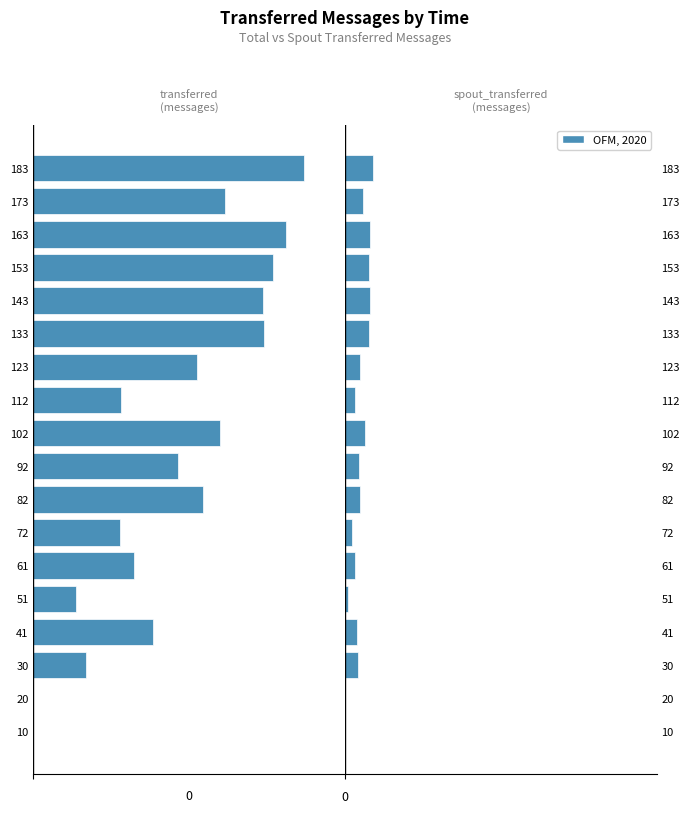

Which series has the widest spread of values?

transferred (messages)